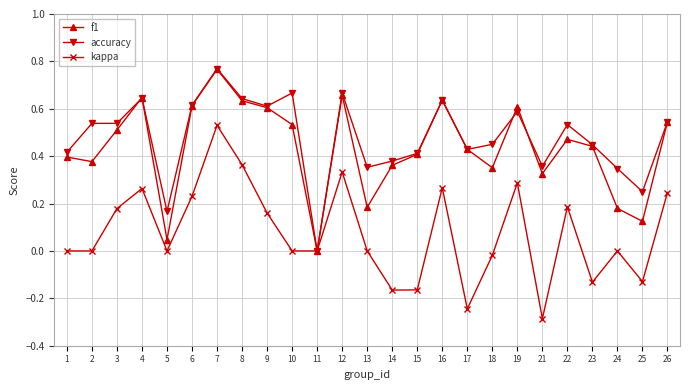

Is the value of f1 at 25 greater than the value of kappa at 21?

Yes